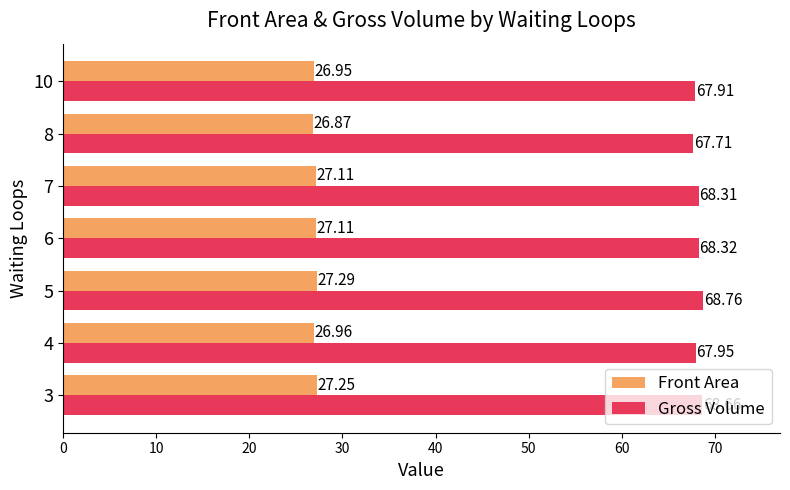

Rank the series at 10 from highest to lowest value.

Gross Volume, Front Area